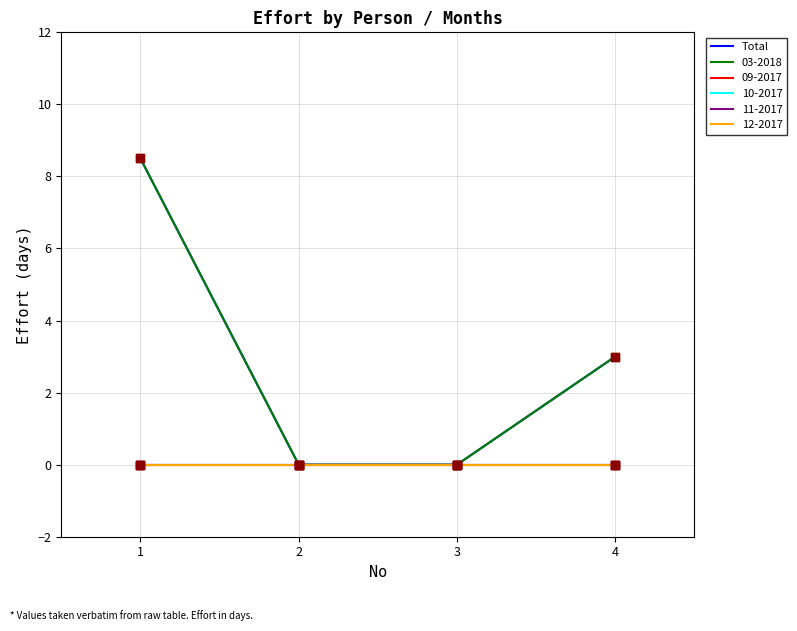

Which has a higher value, 1 or 4?

1